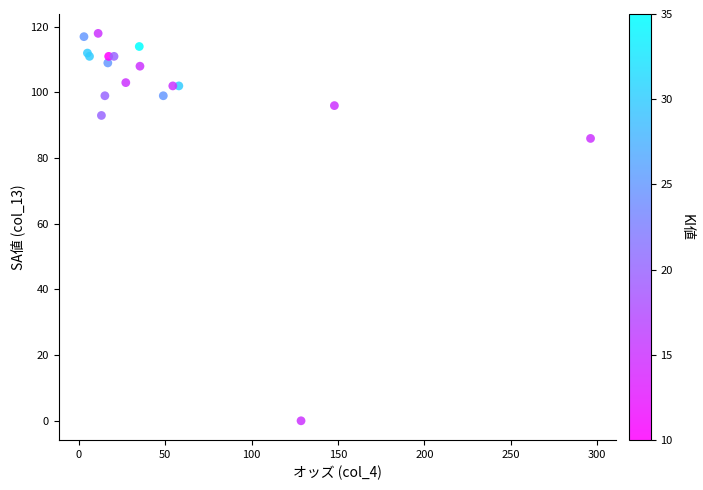

What Y value in the scatter plot is closest to 59?

86